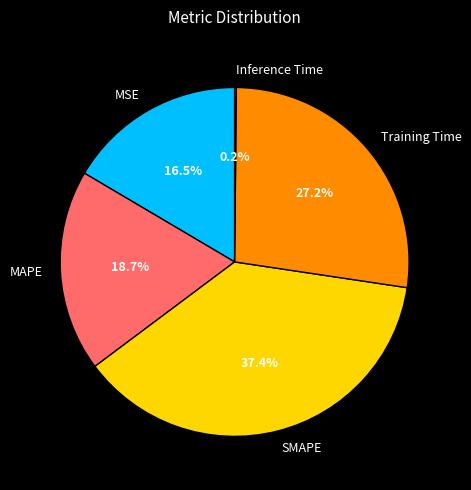

Which slice is the largest?

SMAPE